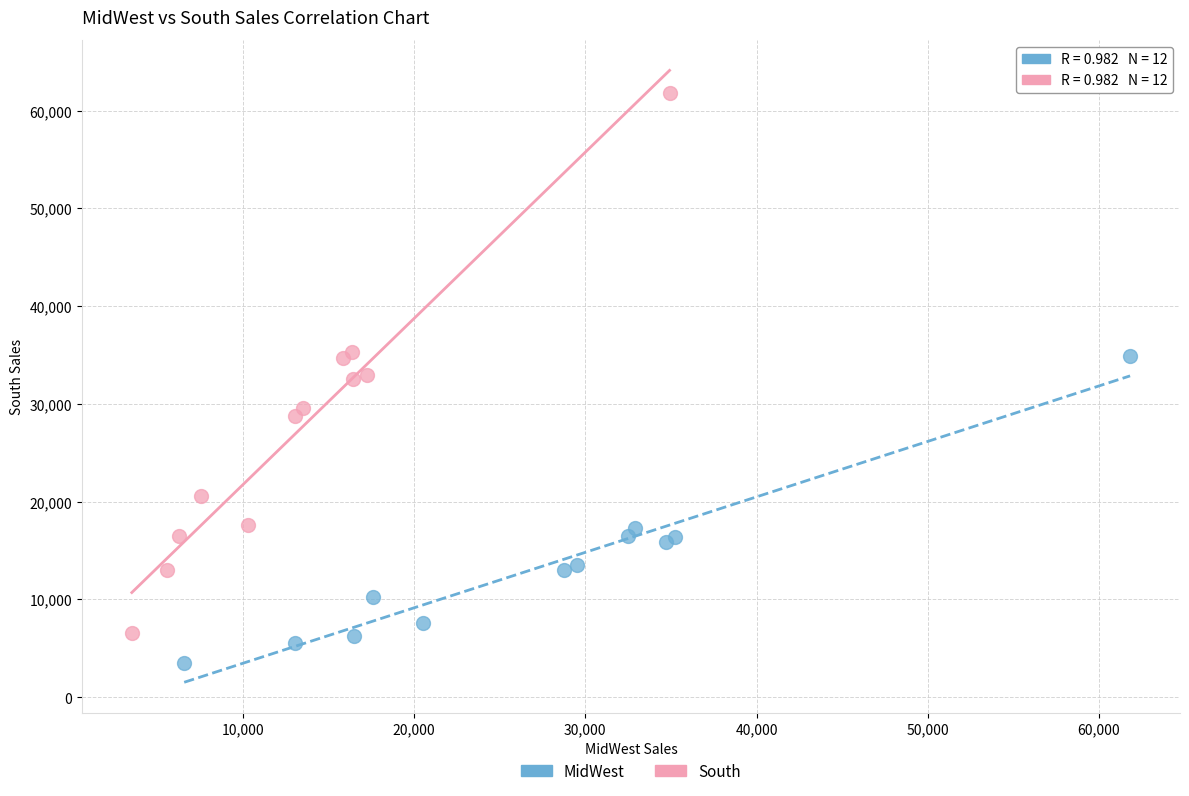

Which series reaches the minimum Y coordinate?

MidWest